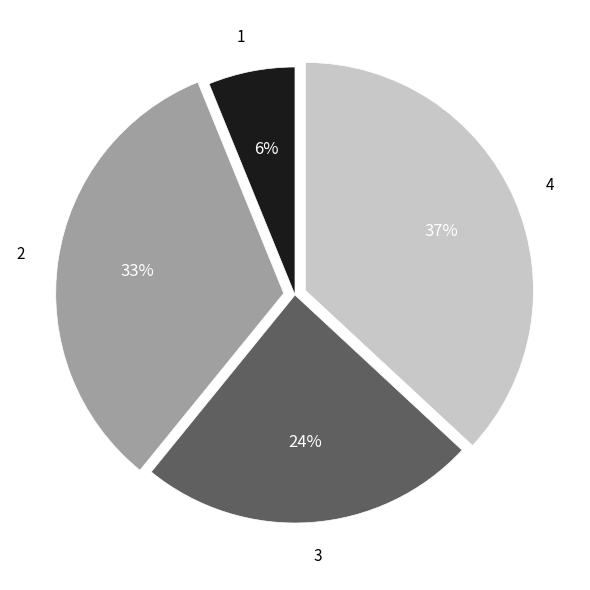

Do 1 and 2 together represent more than half of the pie?

No